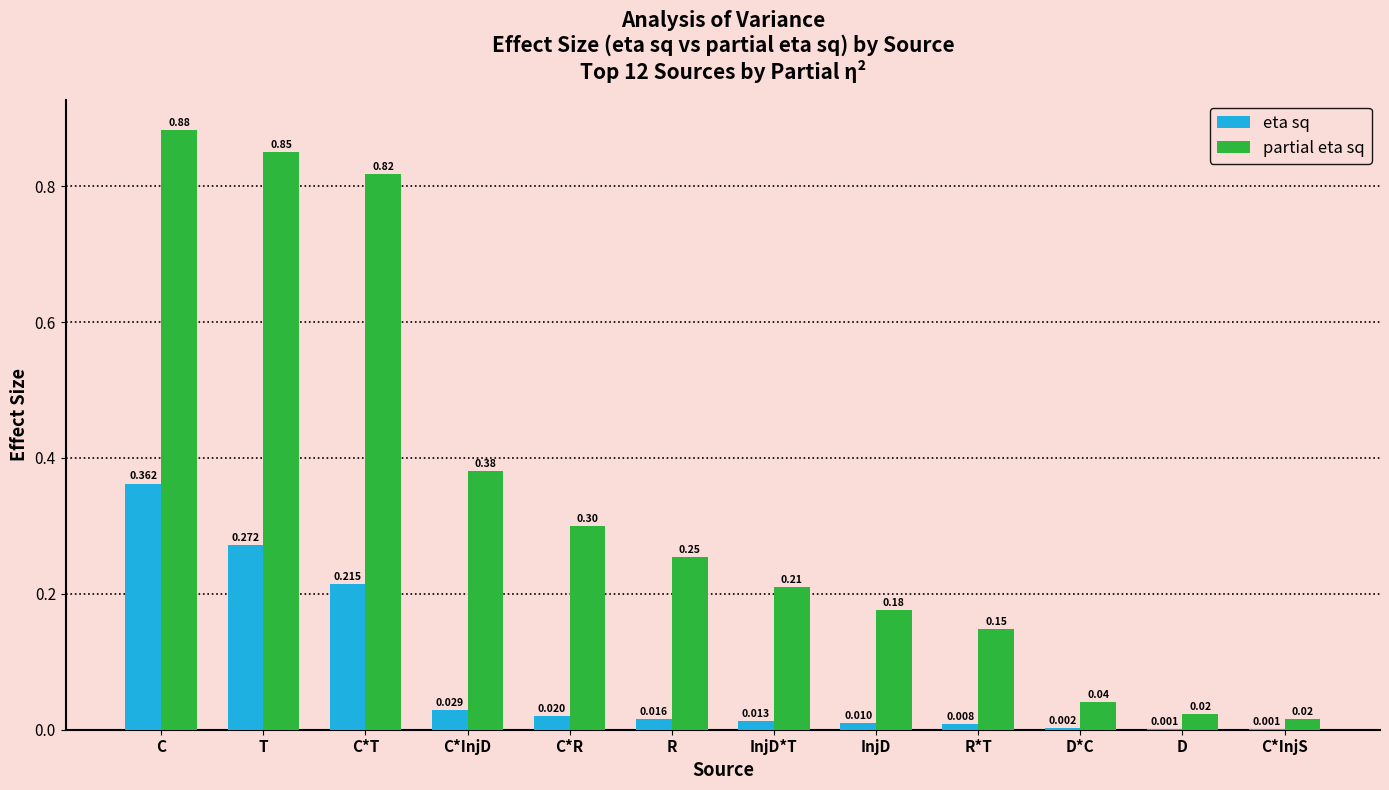

Which category has the highest value in the eta sq series?

C